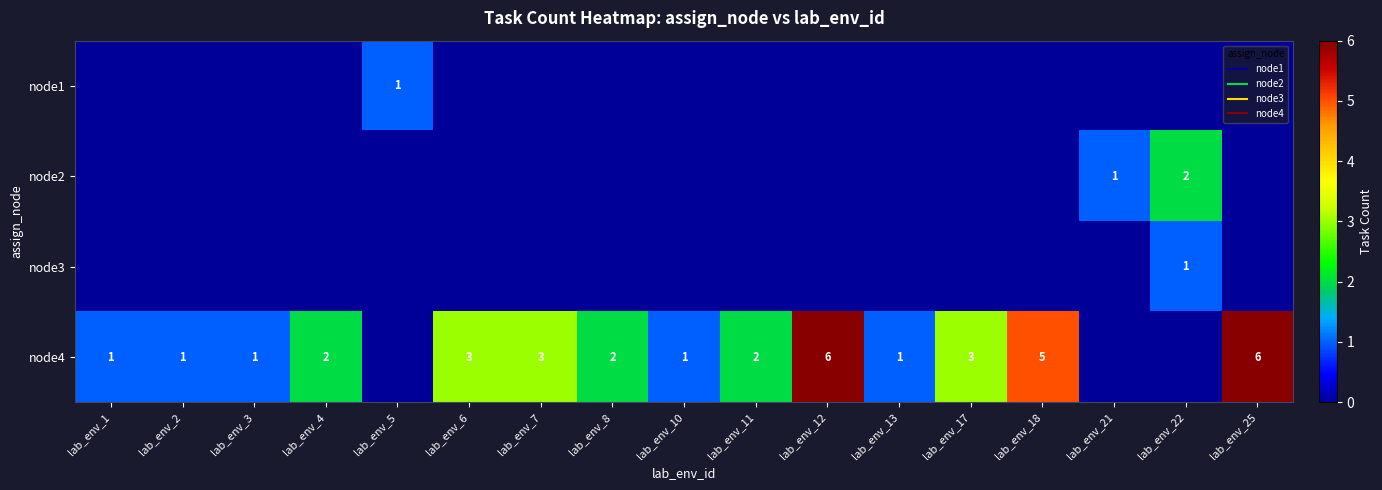

Which series has the widest spread of values?

node4